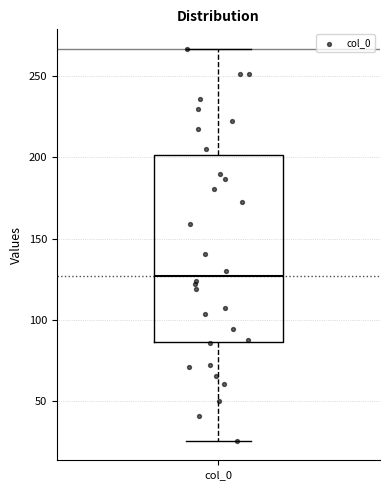

Read this box plot against the y-axis: the position of the median line, the range covered by the box, and the ends of both whiskers. The values are not printed on the chart, so give them approximately, as read against the axis.

median 125, box 85 to 200, whiskers 25 to 265